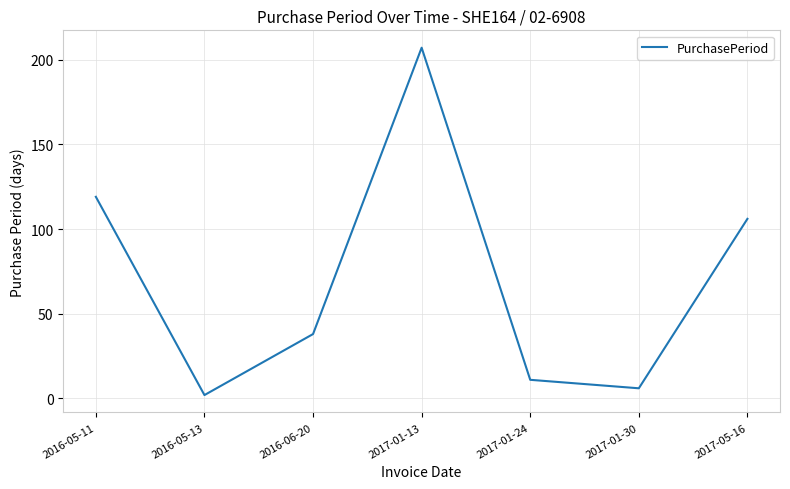

Where is the first local maximum?

2017-01-13